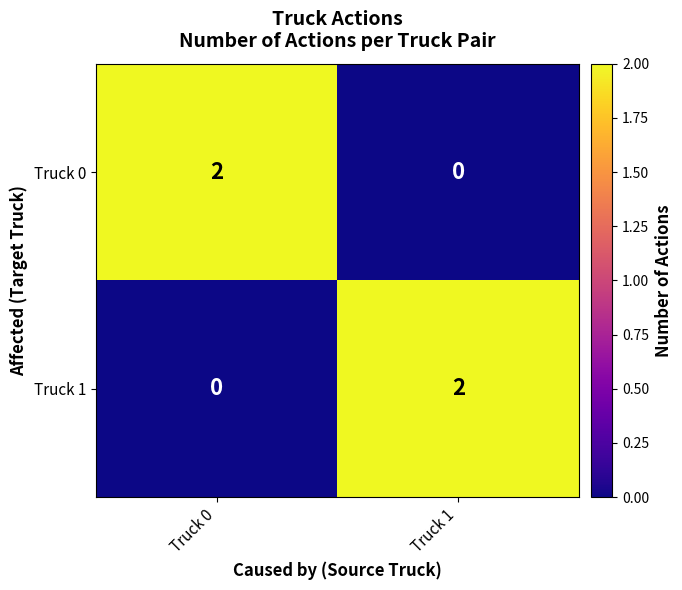

True or false: Truck 0 has a value of 1 at Truck 1.

False